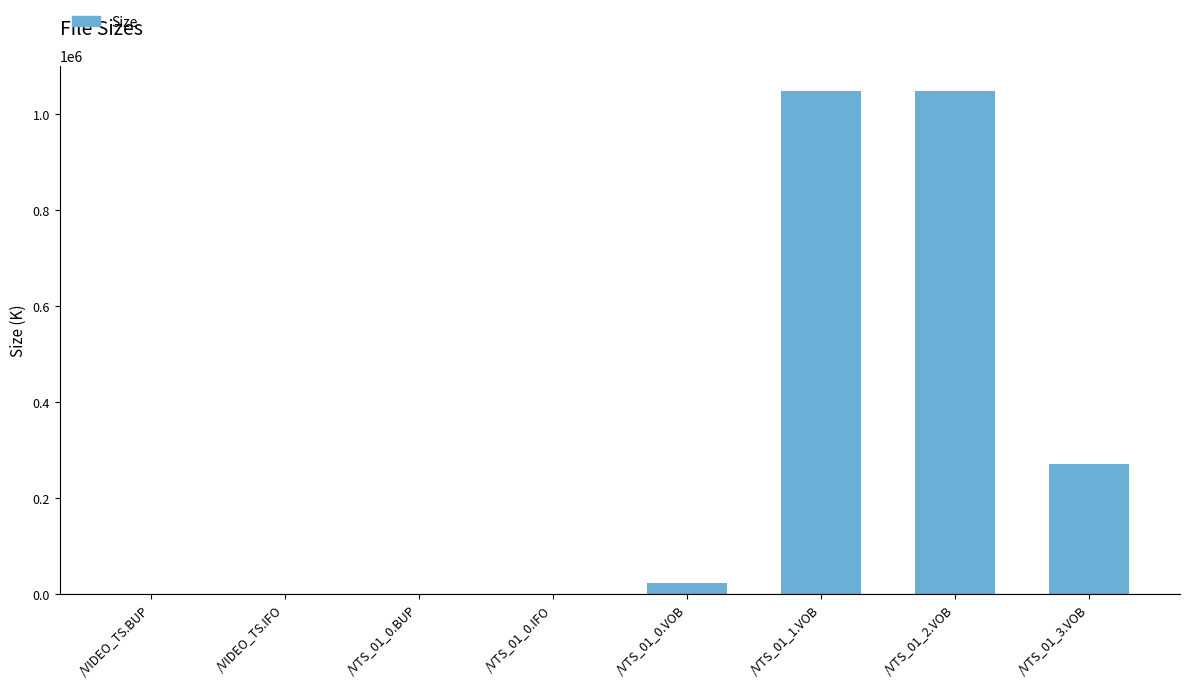

What is the greatest value displayed?

1048545.3